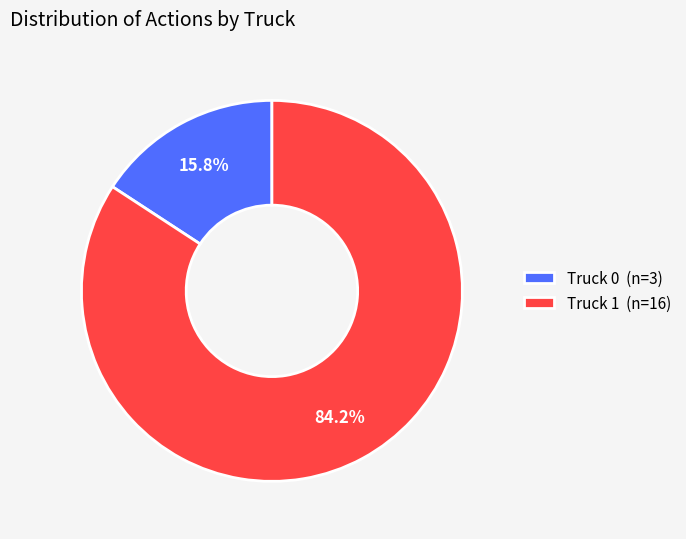

What percentage is NOT represented by Truck 0?

84.2%